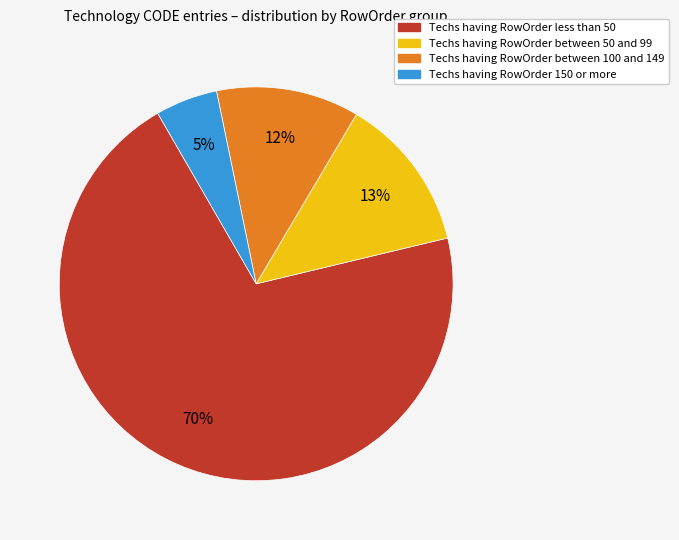

The Techs having RowOrder less than 50 slice represents 70% of the pie. True or false?

True